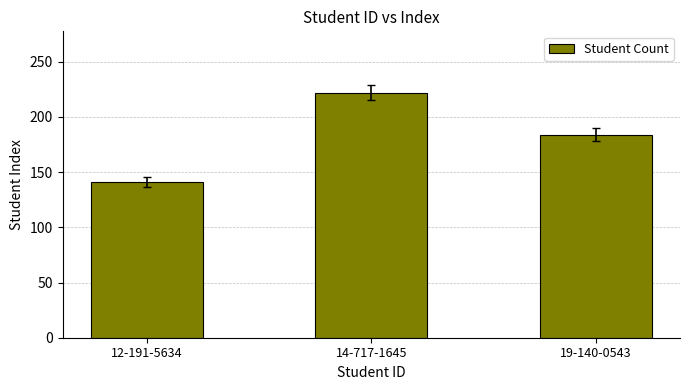

Reading left to right, extract all data points from this chart.

12-191-5634=141	14-717-1645=222	19-140-0543=184